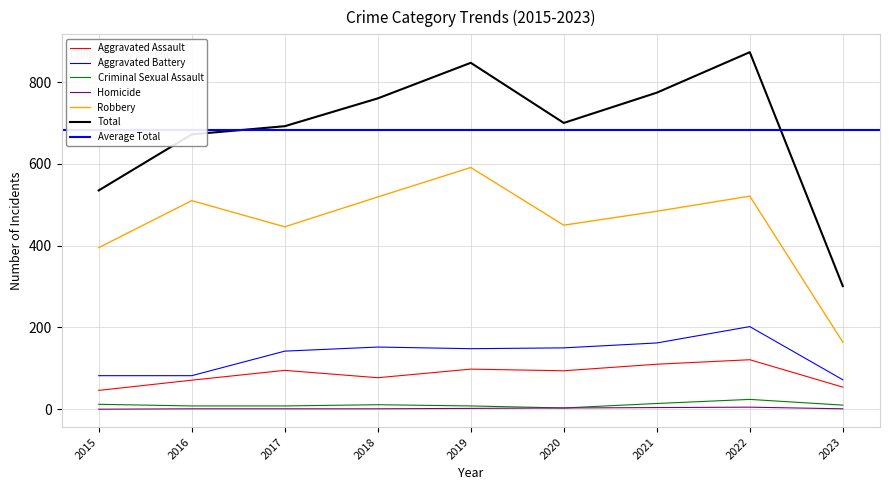

True or false: Homicide has more than 2 interior local peaks.

False